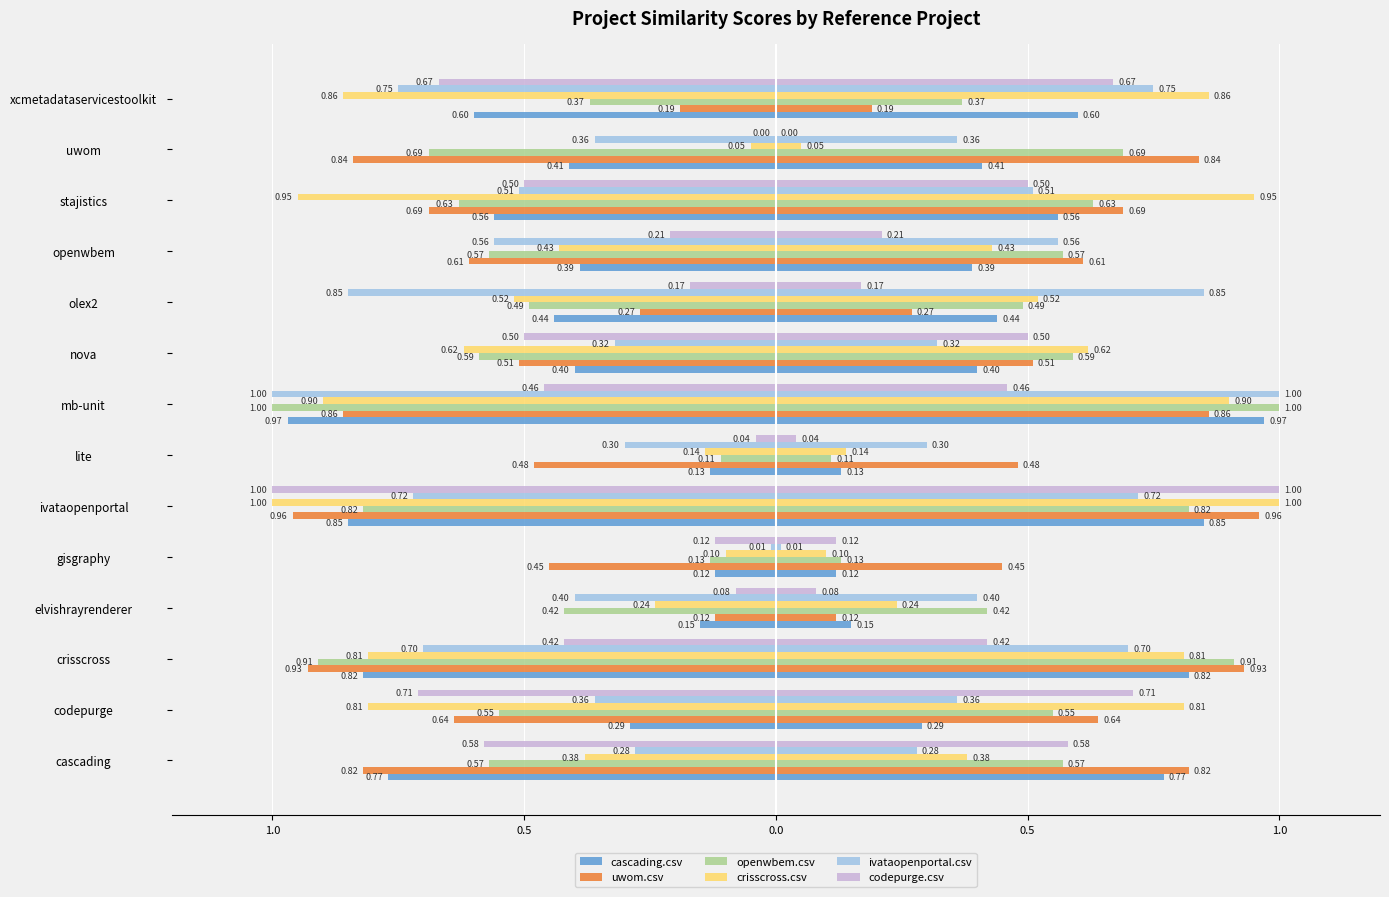

Is it true that openwbem.csv equals -1.0 at mb-unit?

True